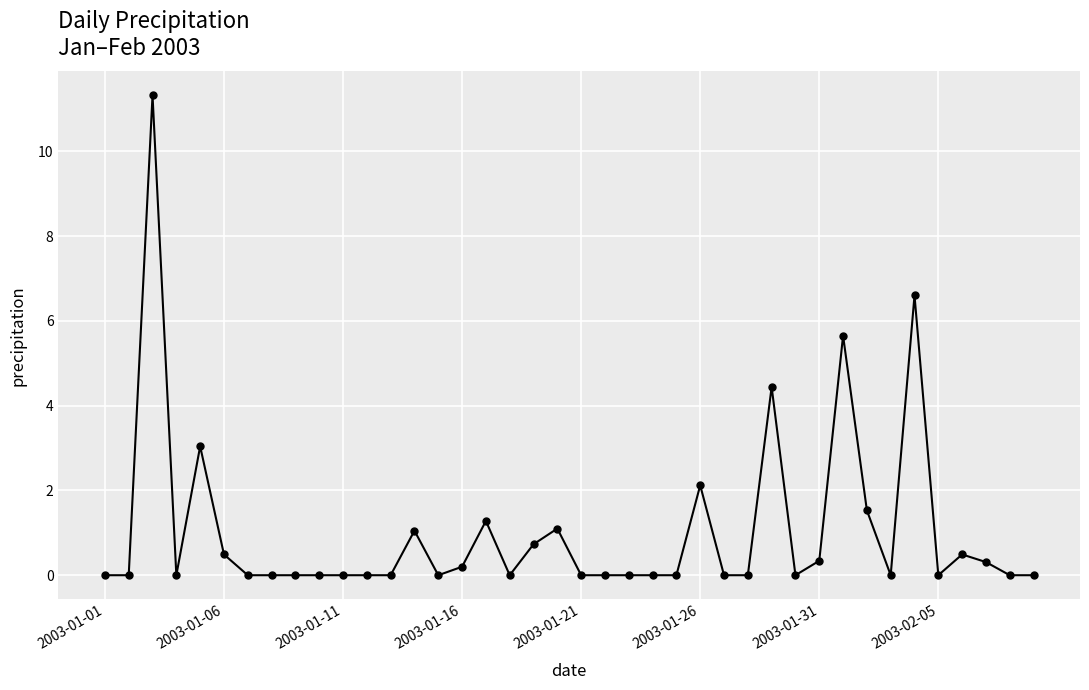

Does the chart have visible grid lines?

Yes